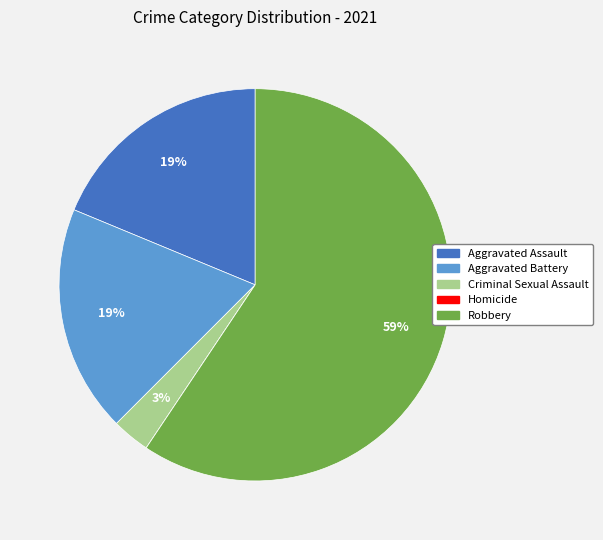

True or false: Aggravated Battery accounts for 19% of the total.

True